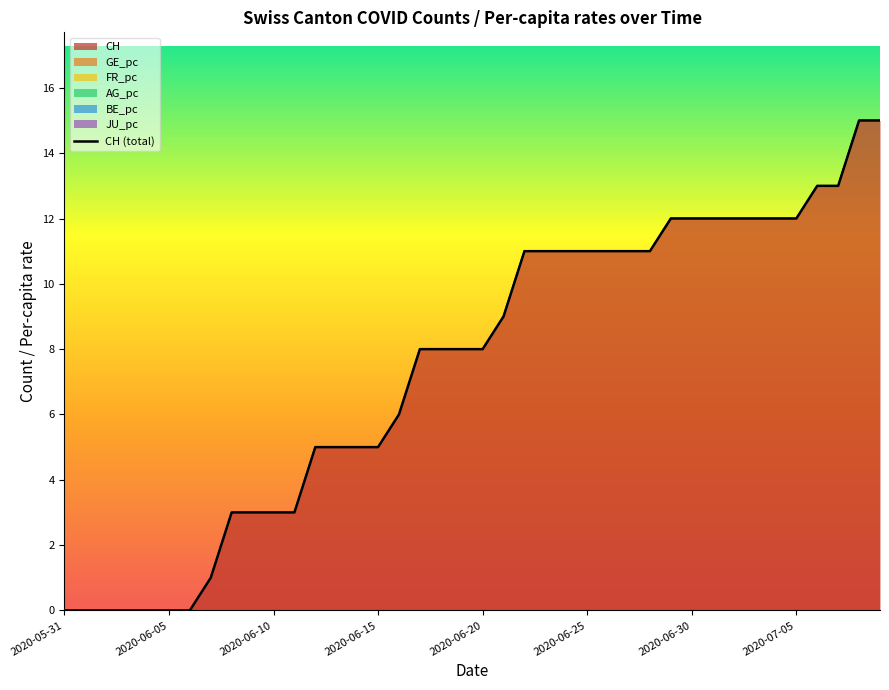

What is the highest value of the CH series?

15